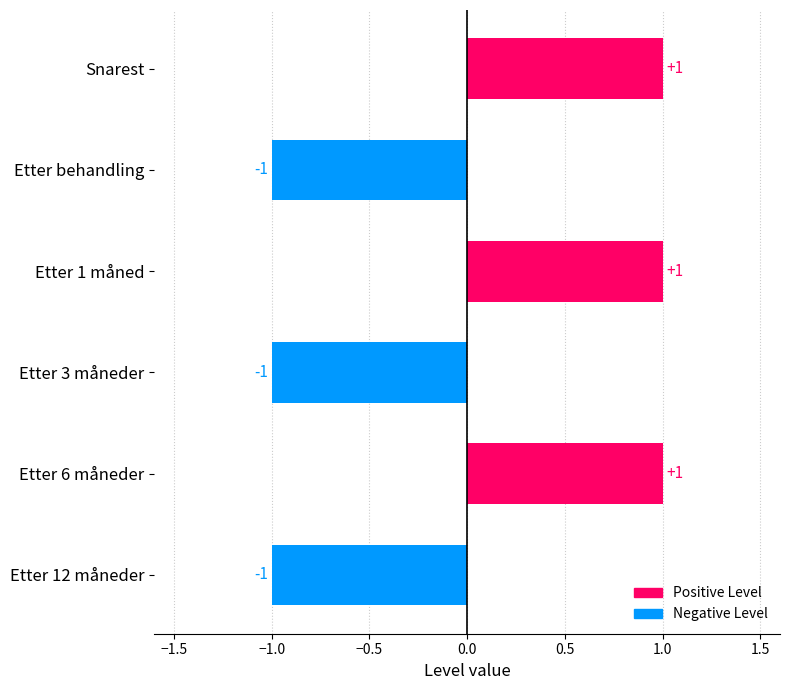

How many values are below zero?

3